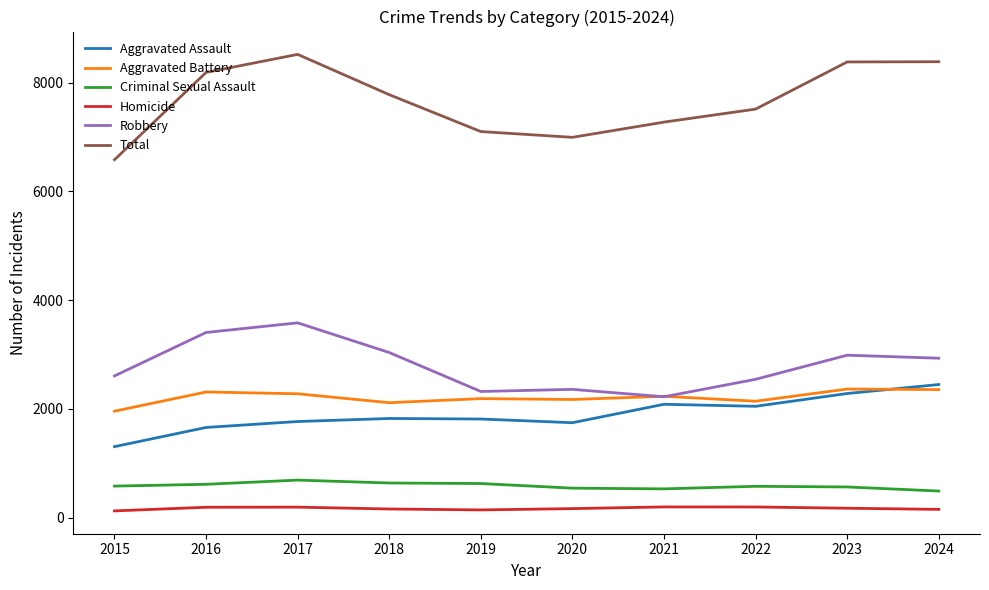

What is the highest value of the Criminal Sexual Assault series?

692